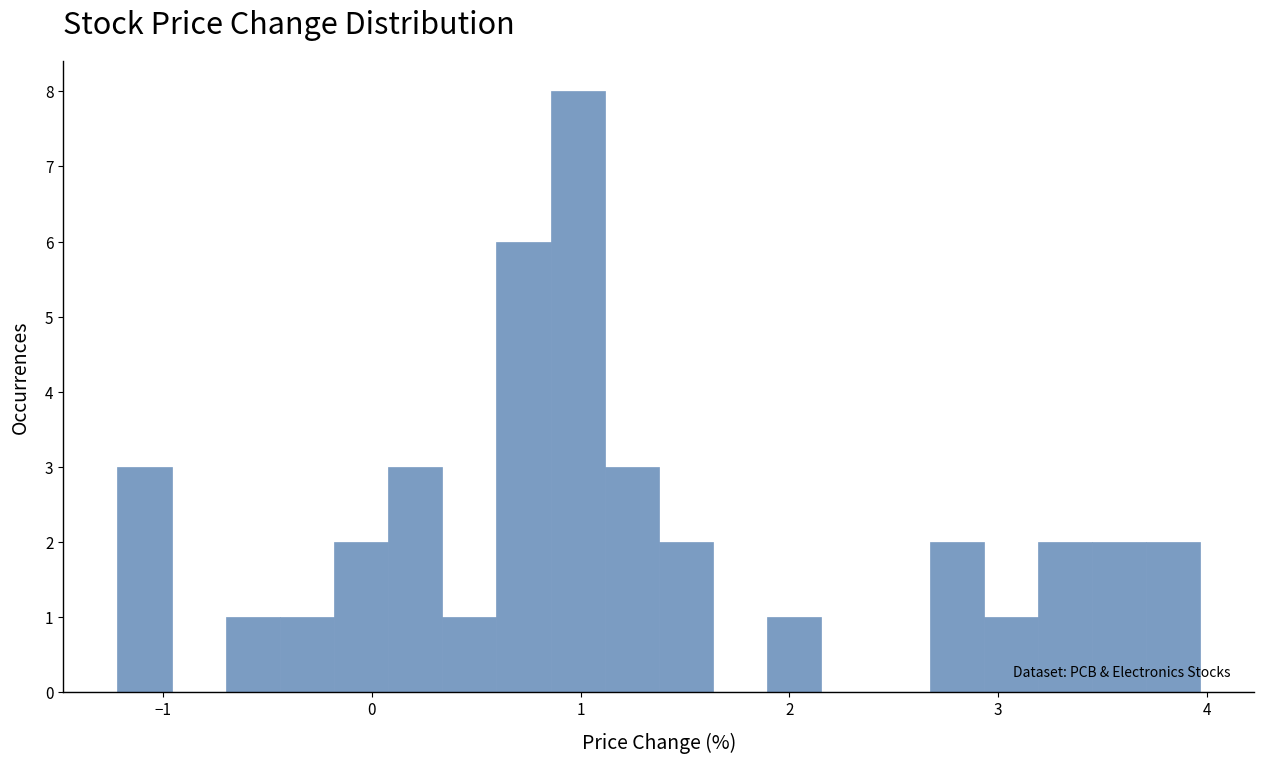

Around what value on the x-axis is the tallest bar? Give the approximate position of its centre, as read against the axis.

1.0